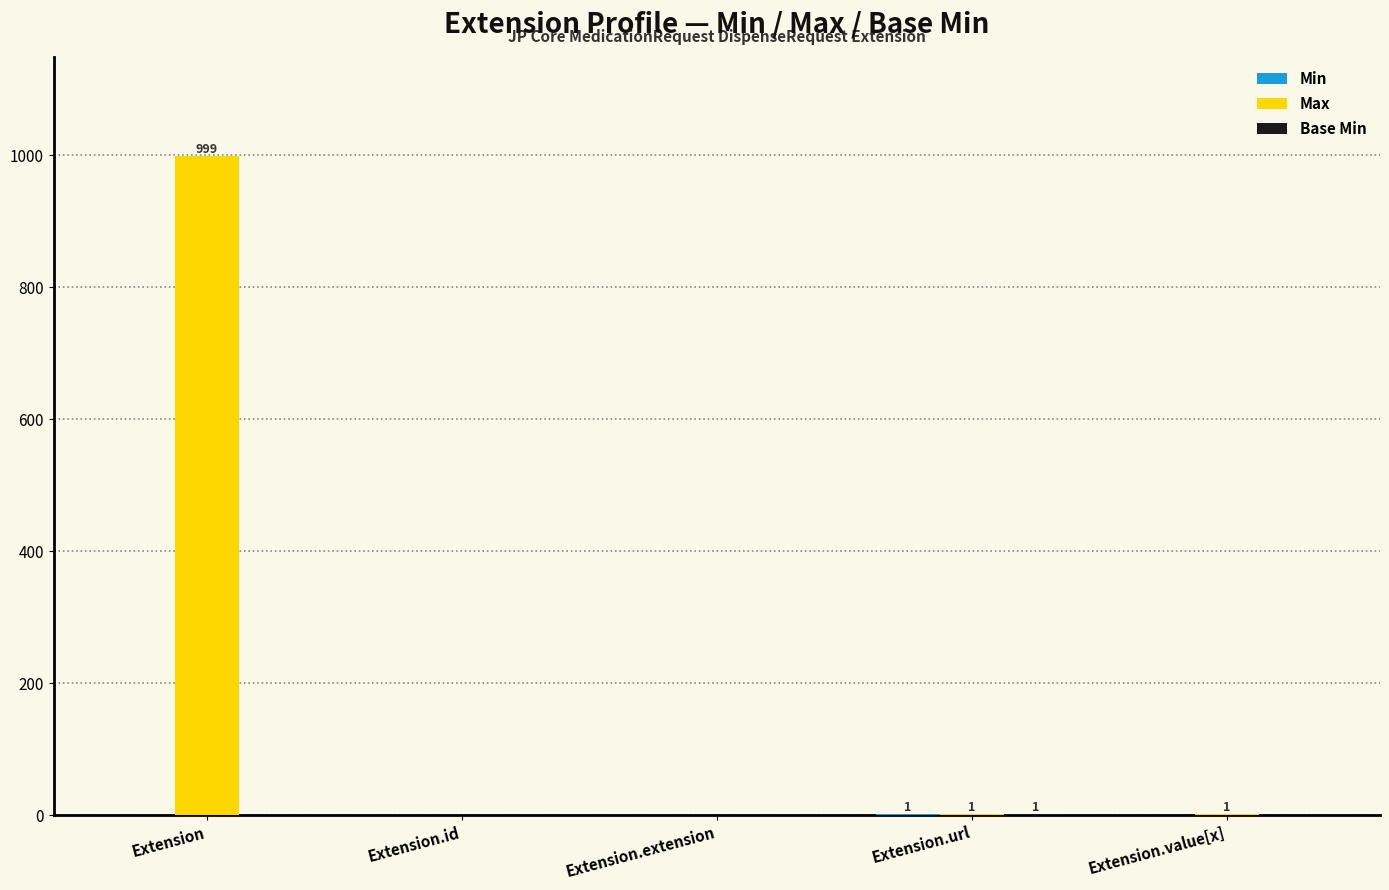

Are the bars horizontal?

No